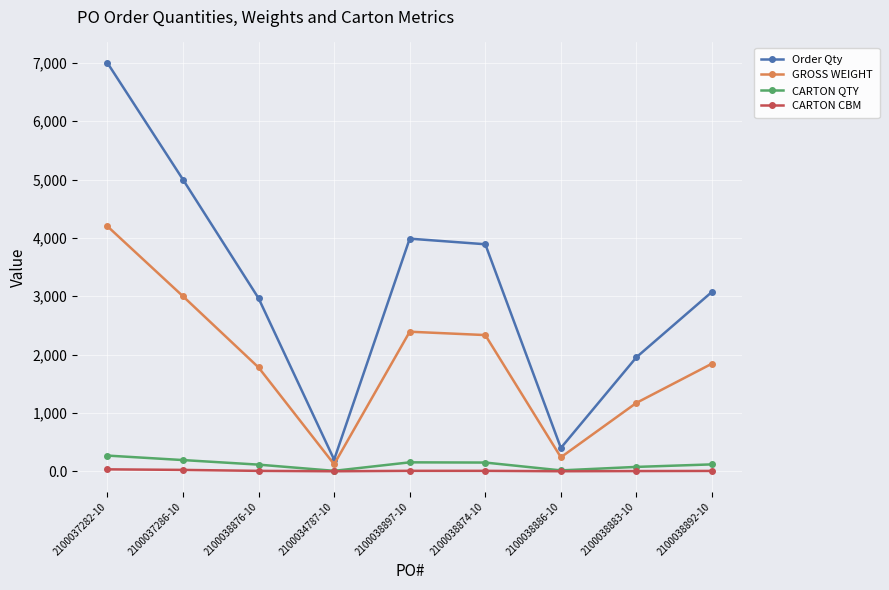

Read the GROSS WEIGHT value at 2100038886-10.

240.0